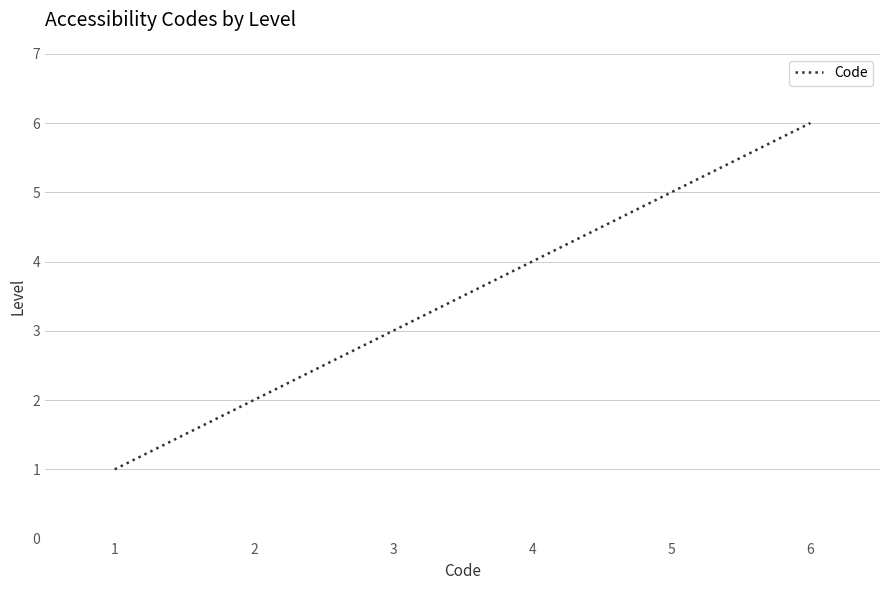

What is the greatest value displayed?

6